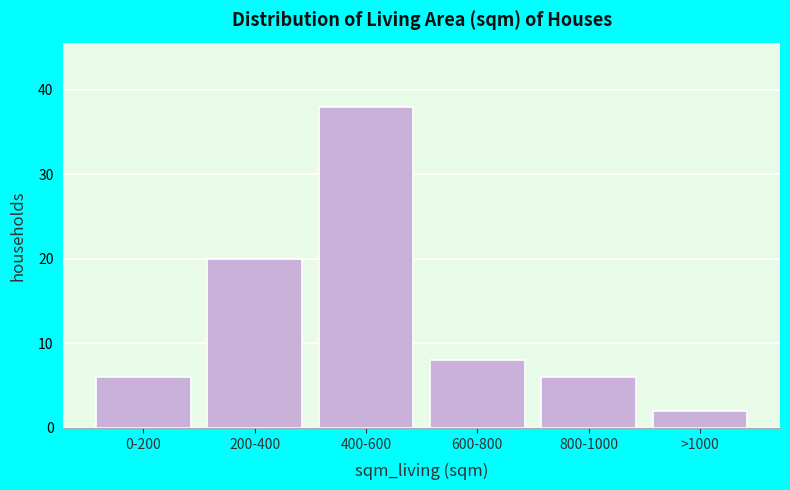

Reading left to right, what are all the values shown in this chart?

6	20	38	8	6	2